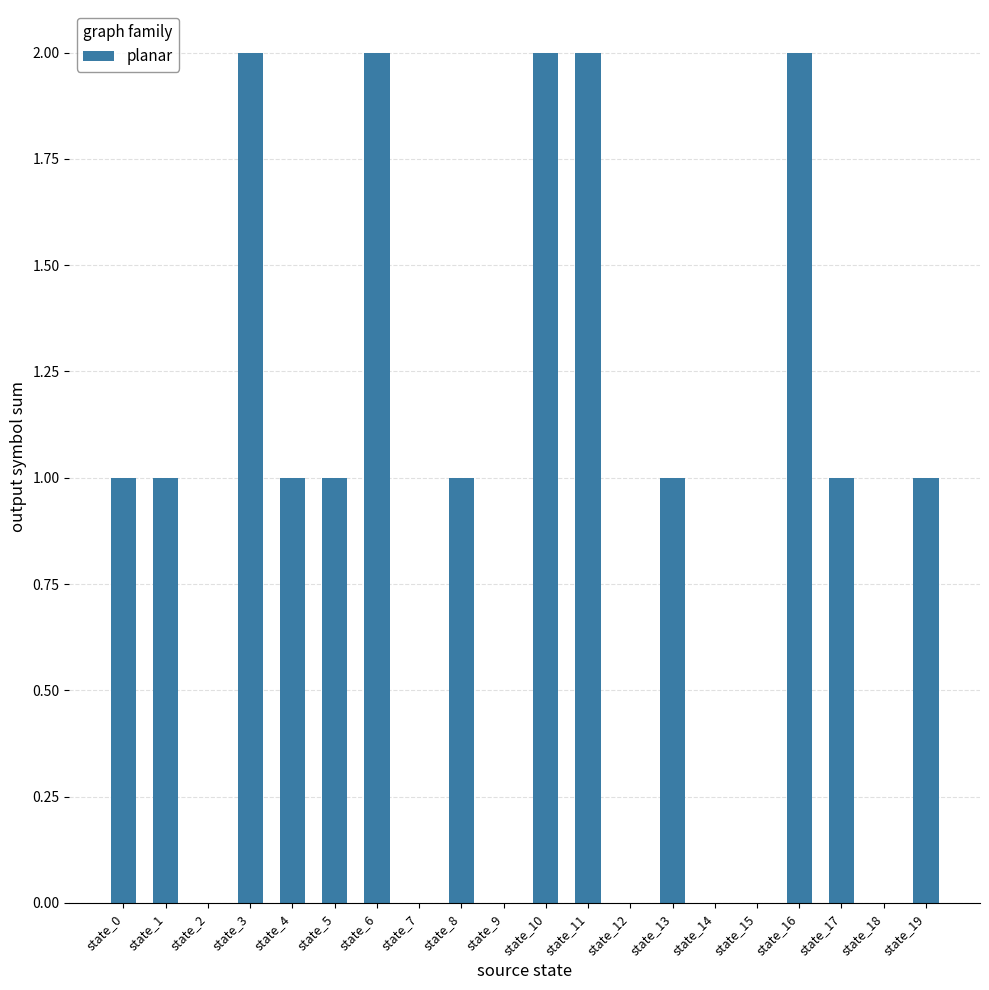

What is the sum of all values?

18